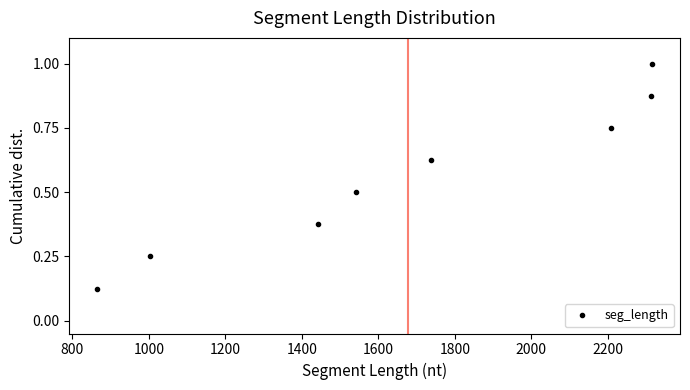

True or false: there are more than 1 points higher than both neighbors.

False